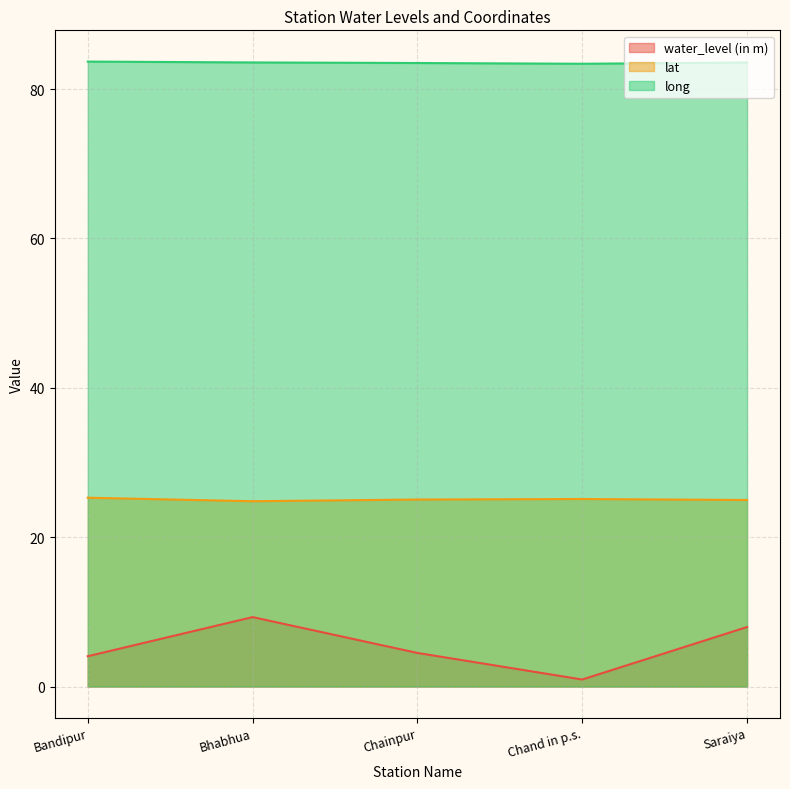

What is the sum of the lat values at Bandipur and Chand in p.s.?

50.4